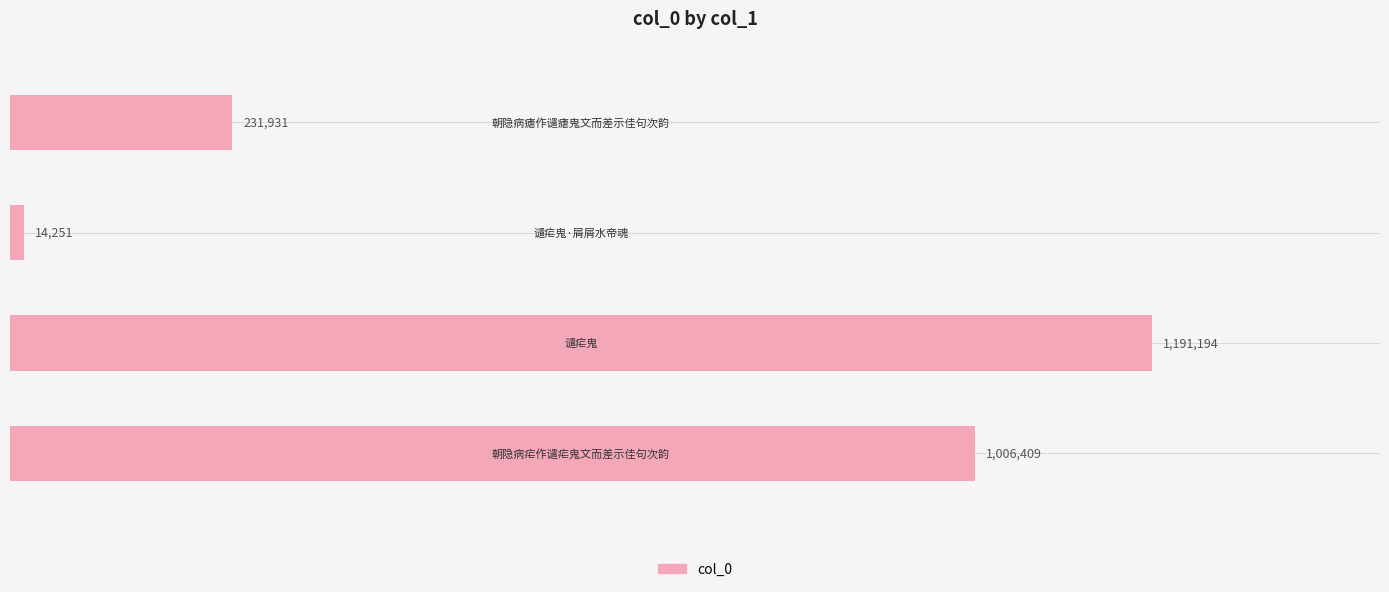

What is the minimum value shown in the chart?

14251